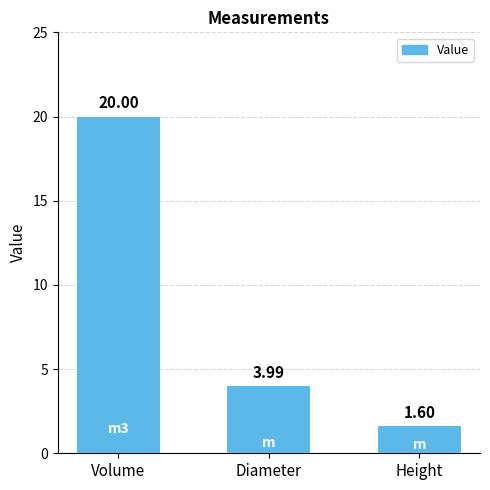

Reading left to right, extract all data points from this chart.

20.0	4.0	1.6